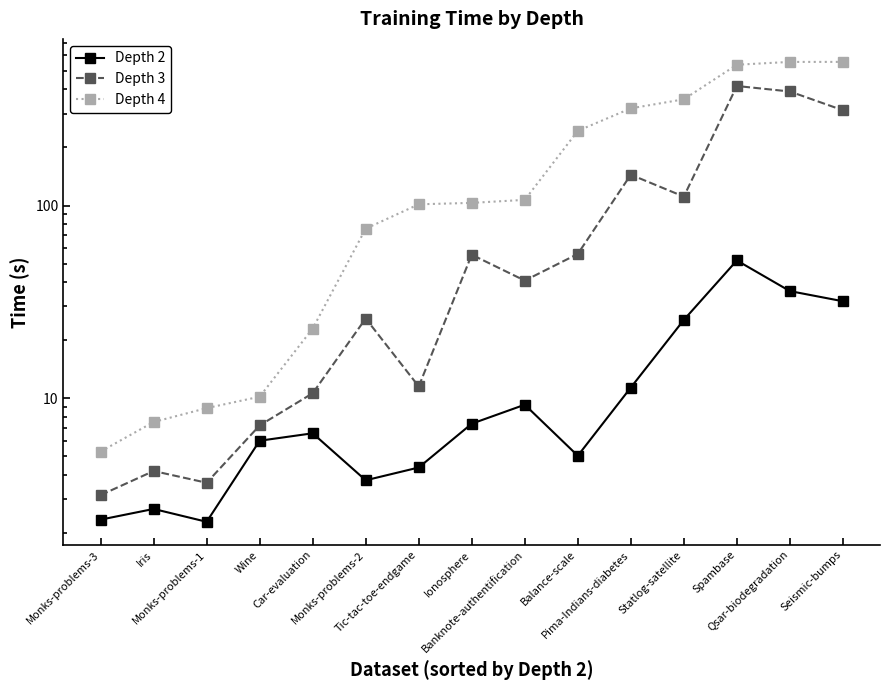

What are all the series names shown in the legend?

Depth 2, Depth 3, Depth 4